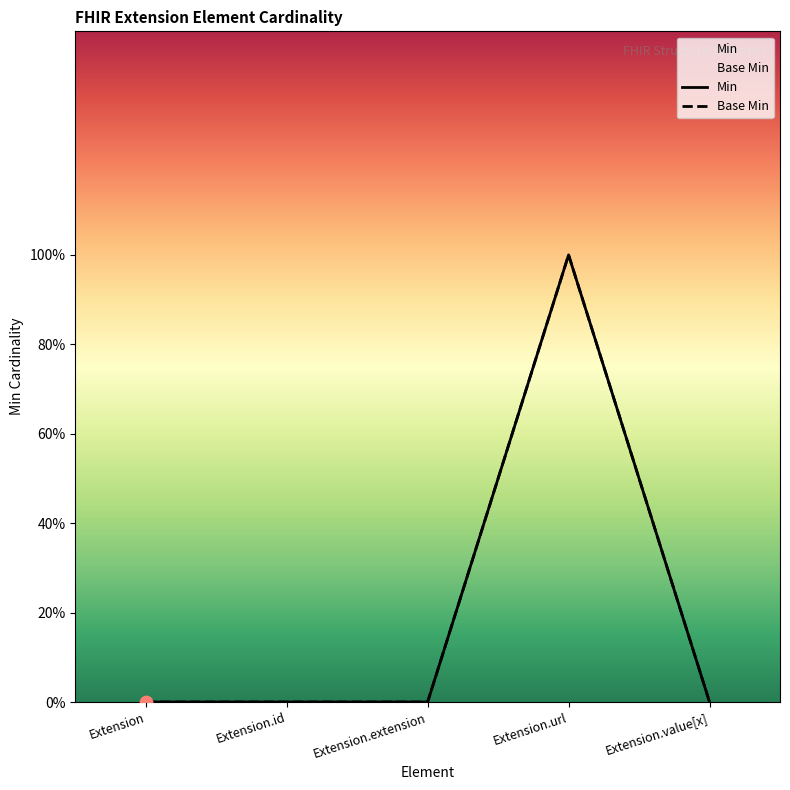

Which series has the widest spread of Y values?

Min